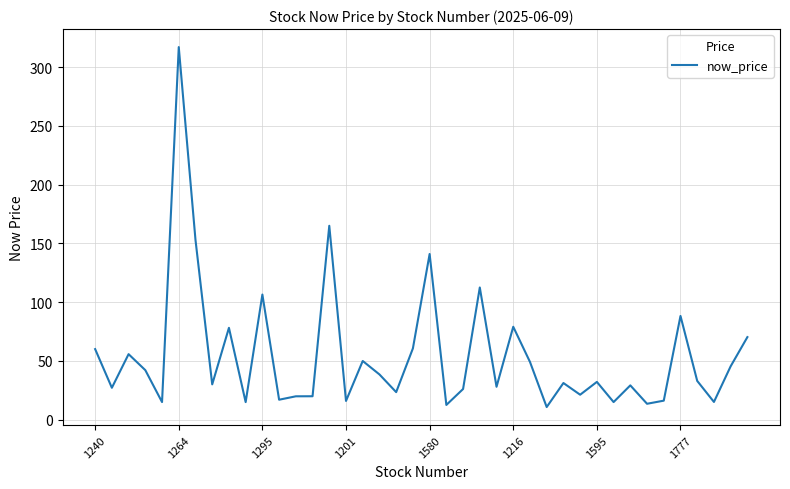

What is the difference between the maximum and minimum values?

306.2